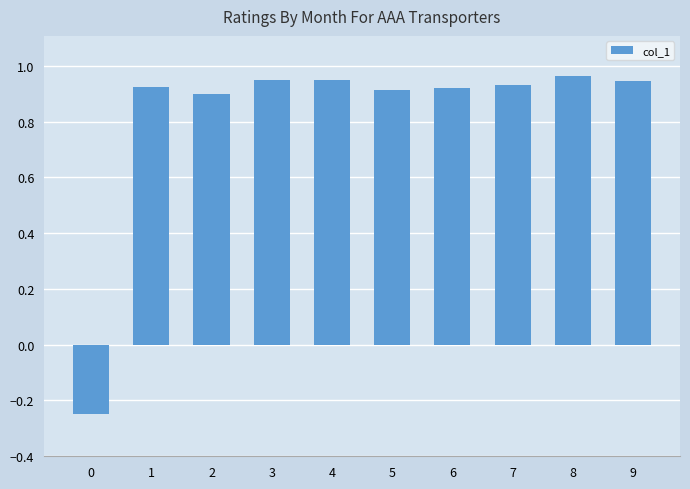

The value at 7 is 0.5. True or false?

False